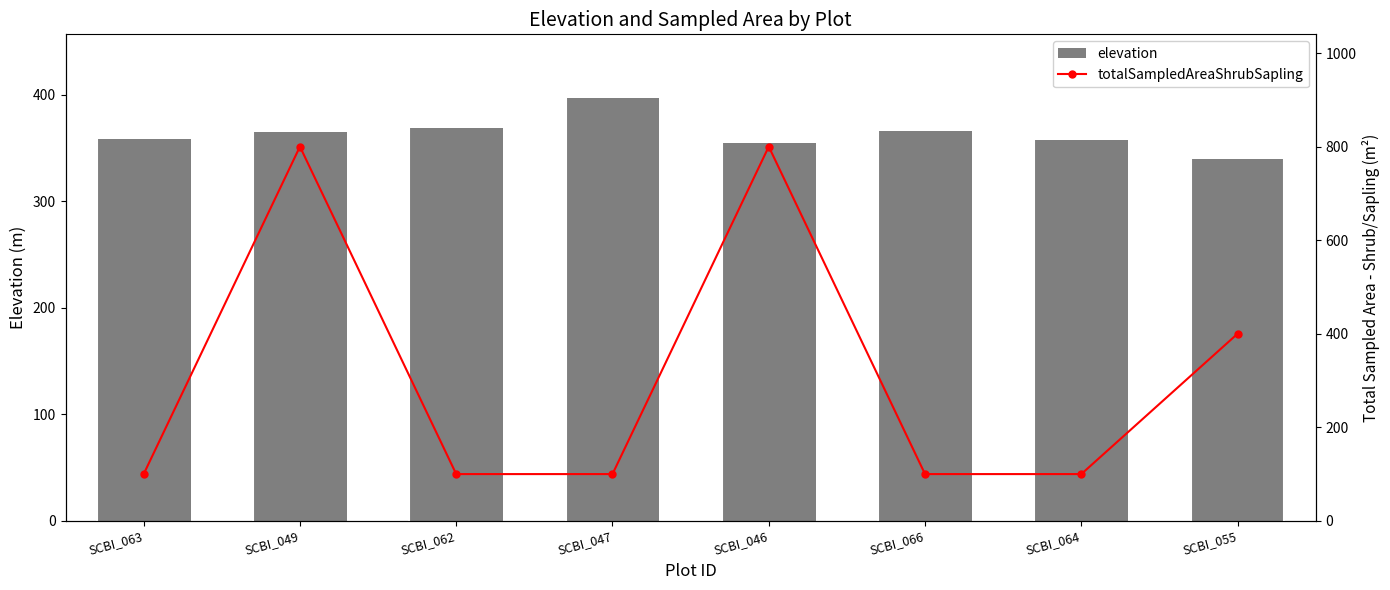

What is the average value of the elevation series?

363.2